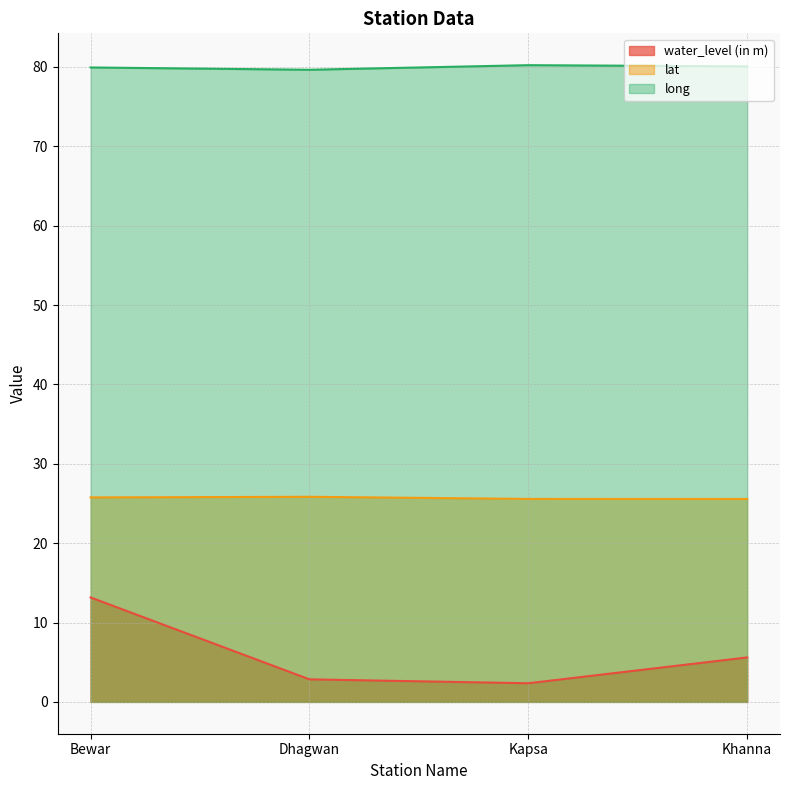

What is the maximum value shown in the chart?

80.2